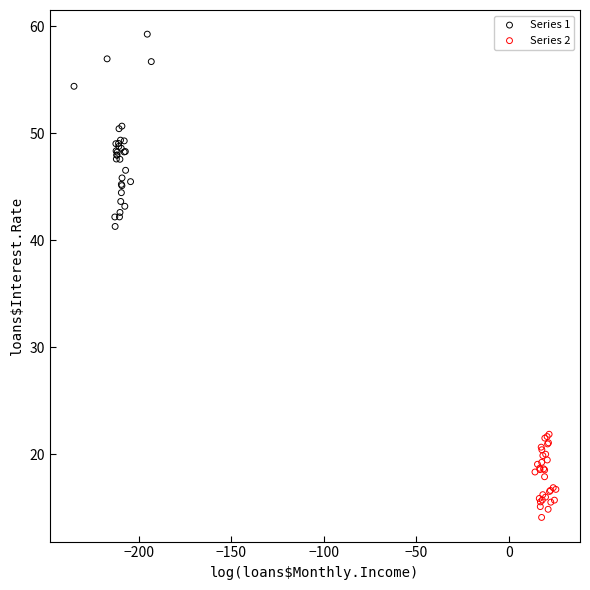

What are all the series names shown in the legend?

Series 1, Series 2